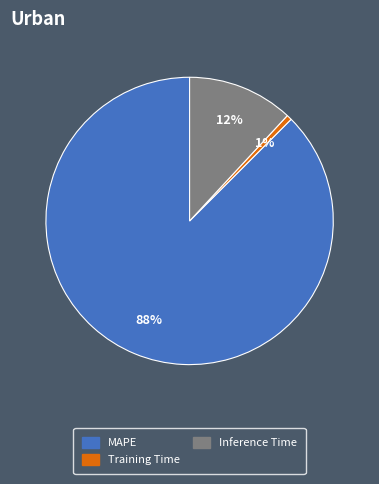

True or false: Training Time accounts for 11% of the total.

False